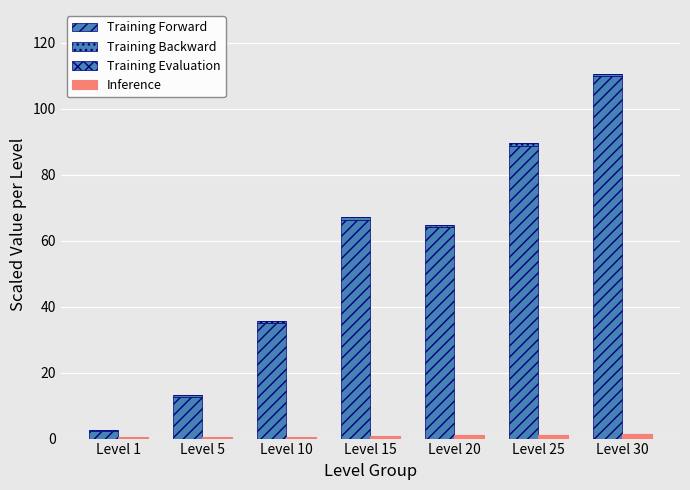

What is the minimum value for Inference?

0.4